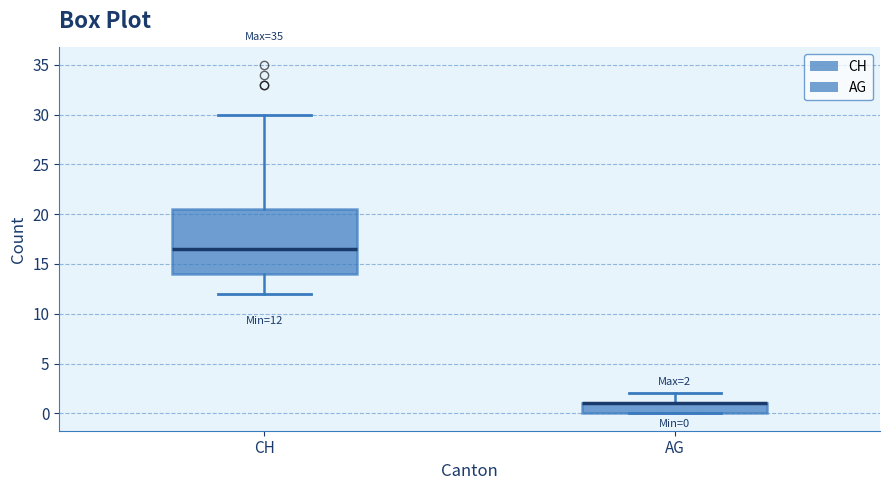

Which box is the tallest, from its lower edge to its upper edge?

CH